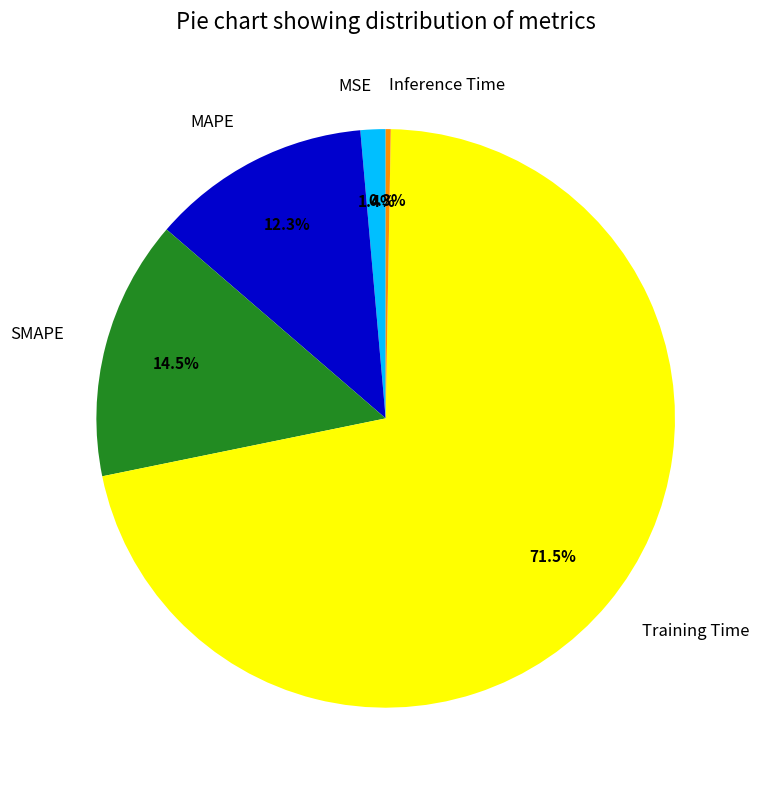

To the nearest percent, what is the difference between the MAPE and Inference Time slice percentages?

12%